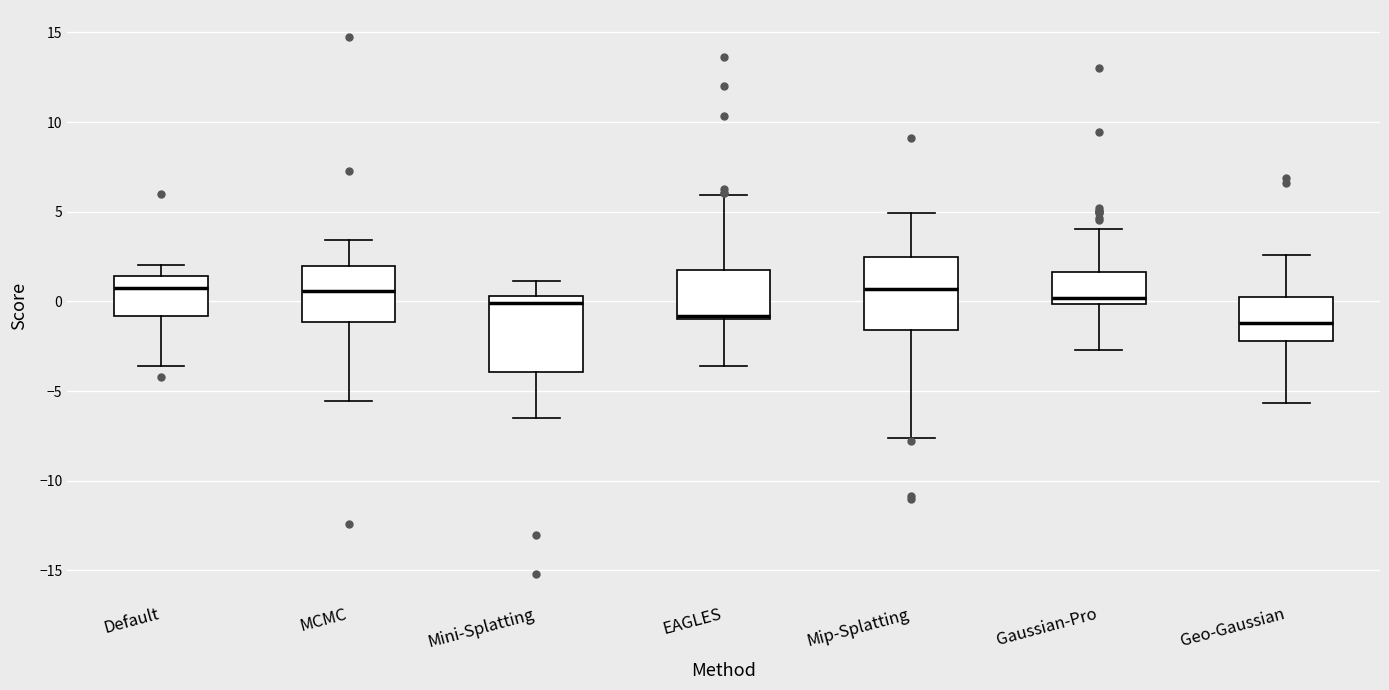

Reading left to right, read every box against the y-axis: the position of its median line, the range the box covers, and the ends of its whiskers. The values are not printed on the chart, so give them approximately, as read against the axis.

Default: median 0.5, box -1.0 to 1.5, whiskers -3.5 to 2.0
MCMC: median 0.5, box -1.0 to 2.0, whiskers -5.5 to 3.5
Mini-Splatting: median 0.0, box -4.0 to 0.5, whiskers -6.5 to 1.0
EAGLES: median -1.0 (just above the box's lower edge), box -1.0 to 2.0, whiskers -3.5 to 6.0
Mip-Splatting: median 0.5, box -1.5 to 2.5, whiskers -7.5 to 5.0
Gaussian-Pro: median 0.0 (just above the box's lower edge), box 0.0 to 1.5, whiskers -2.5 to 4.0
Geo-Gaussian: median -1.0, box -2.0 to 0.5, whiskers -5.5 to 2.5